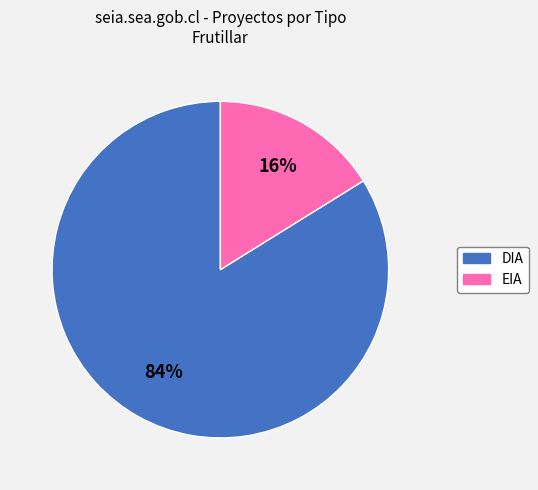

Is it true that EIA is 16% of the pie?

True